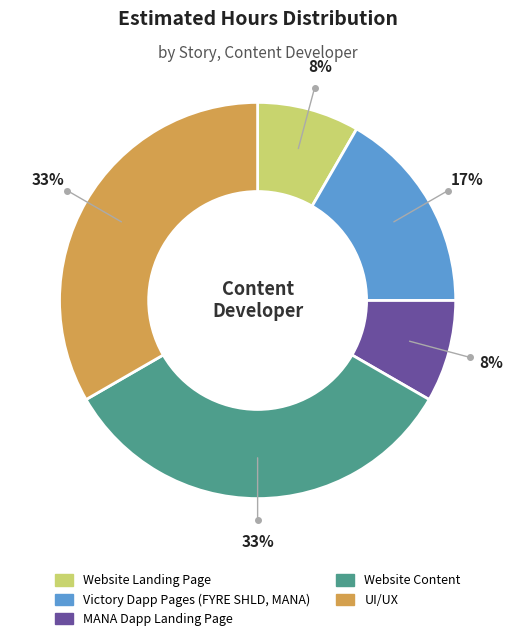

What percentage is the Website Landing Page slice, to the nearest percent?

8%